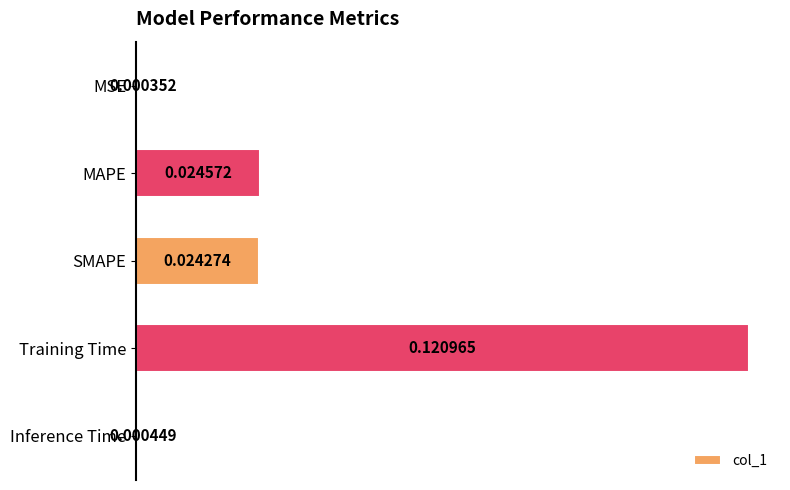

Which has a higher value, SMAPE or Inference Time?

SMAPE